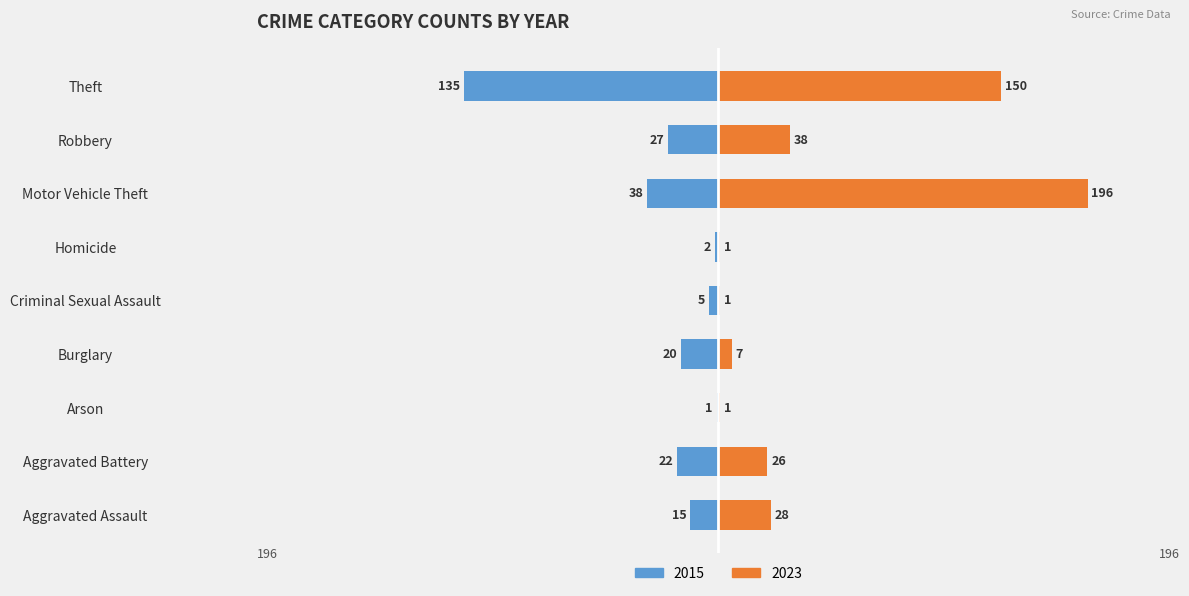

Is it true that 2019 equals 39 at Theft?

False